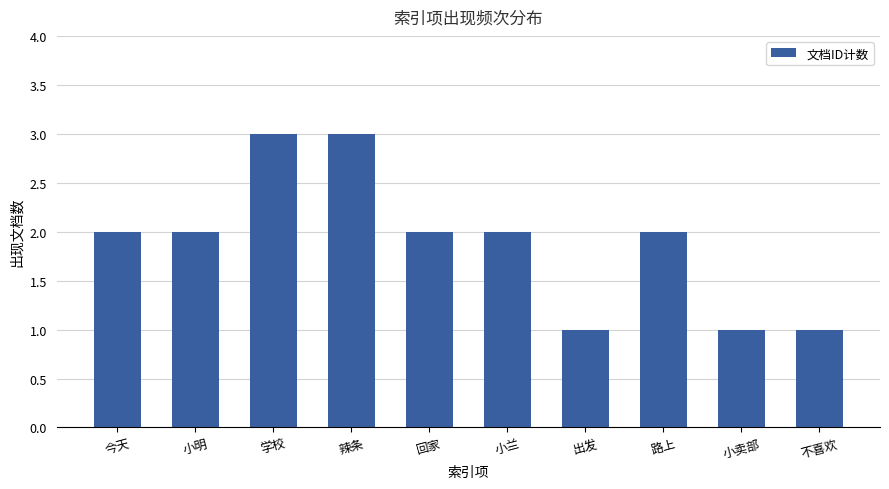

How many bars are there in total?

10